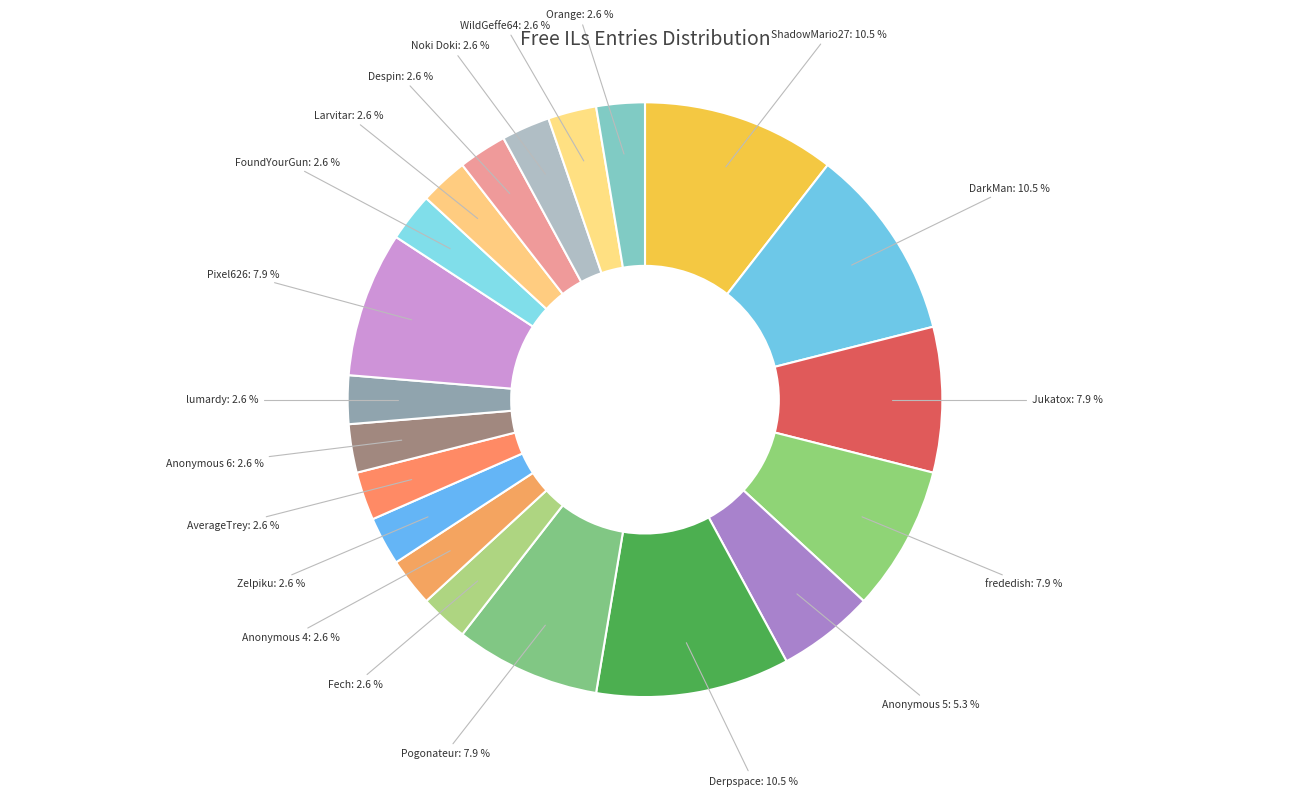

To the nearest percent, what portion does Anonymous 6 represent?

3%